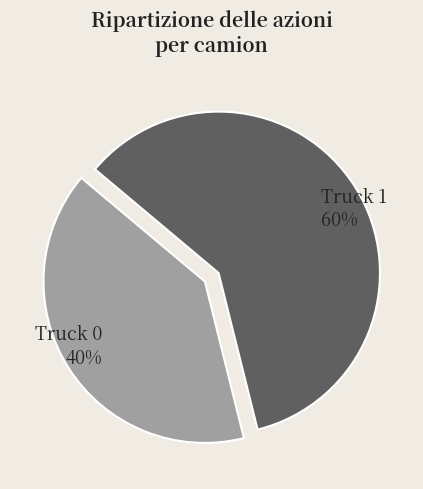

To the nearest percent, what percentage of the pie is Truck 0?

40%